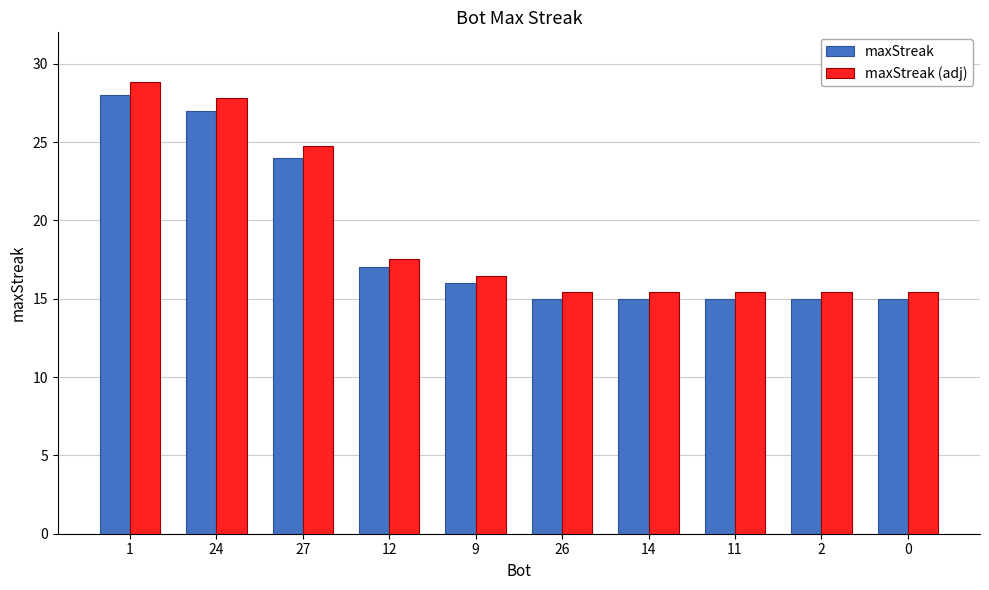

The maxStreak (adj) series shows 15.5 at 14. True or false?

True